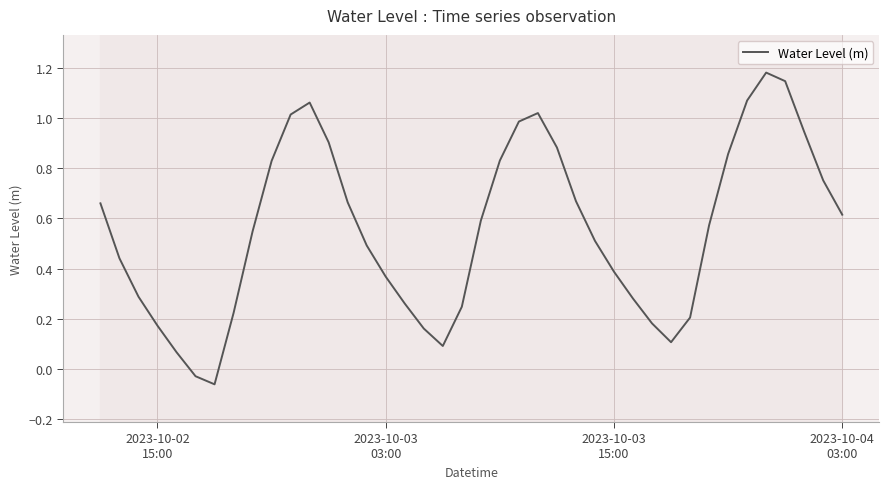

Reading left to right, list all the values displayed in this chart.

0.7	0.4	0.3	0.2	0.1	-0.0	-0.1	0.2	0.5	0.8	1.0	1.1	0.9	0.7	0.5	0.4	0.3	0.2	0.1	0.2	0.6	0.8	1.0	1.0	0.9	0.7	0.5	0.4	0.3	0.2	0.1	0.2	0.6	0.9	1.1	1.2	1.1	0.9	0.8	0.6